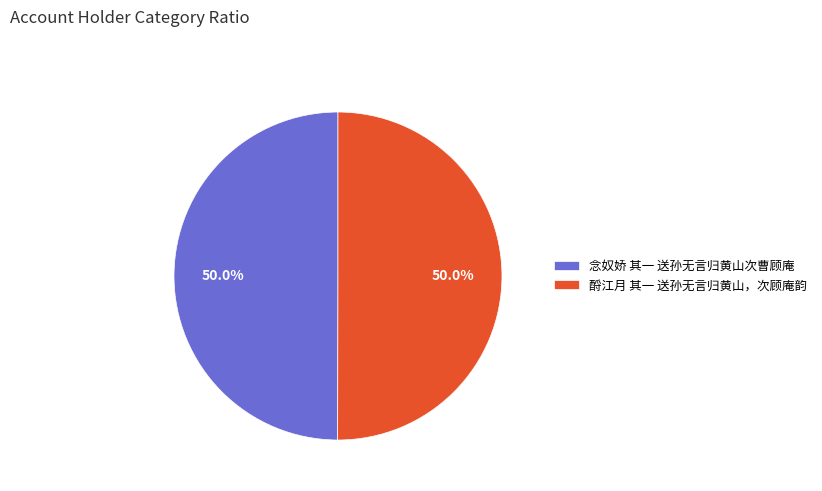

How many slices are in this pie chart?

2